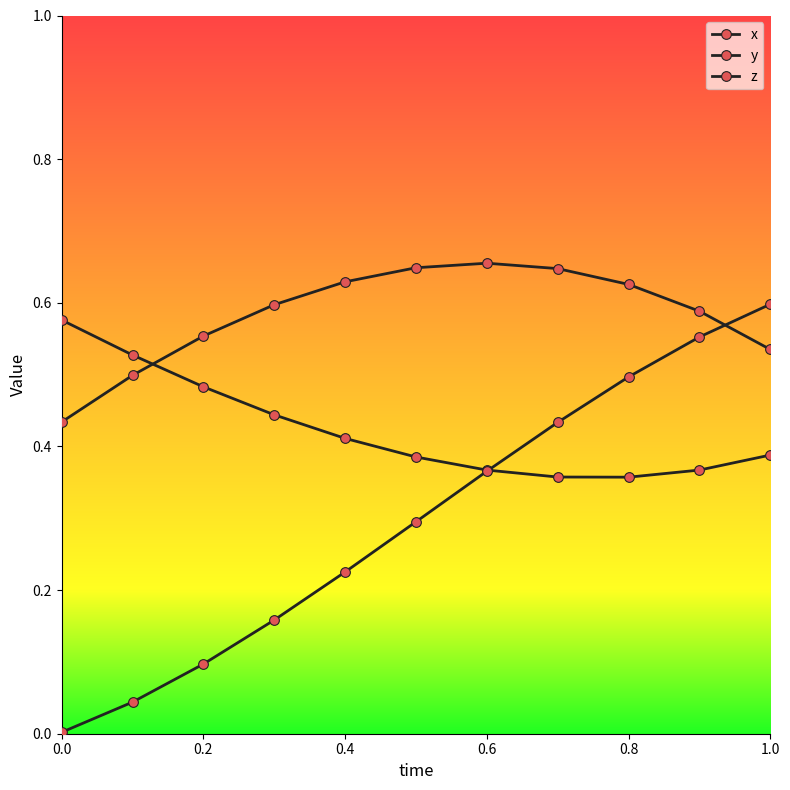

At which label is x closest to 0?

0.8